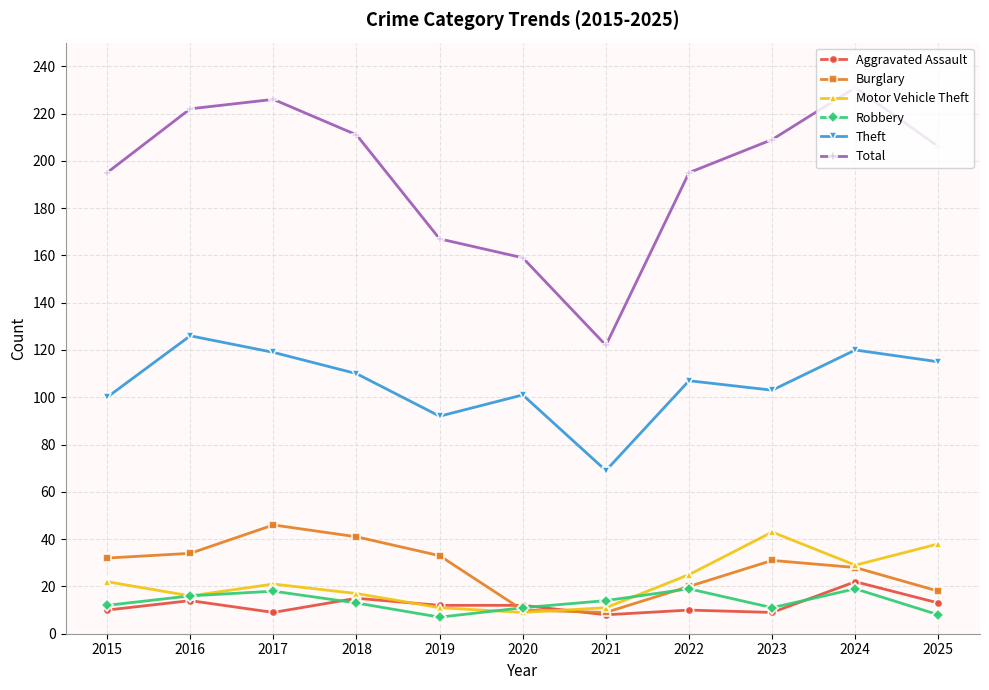

Which series has the largest total across all categories?

Total